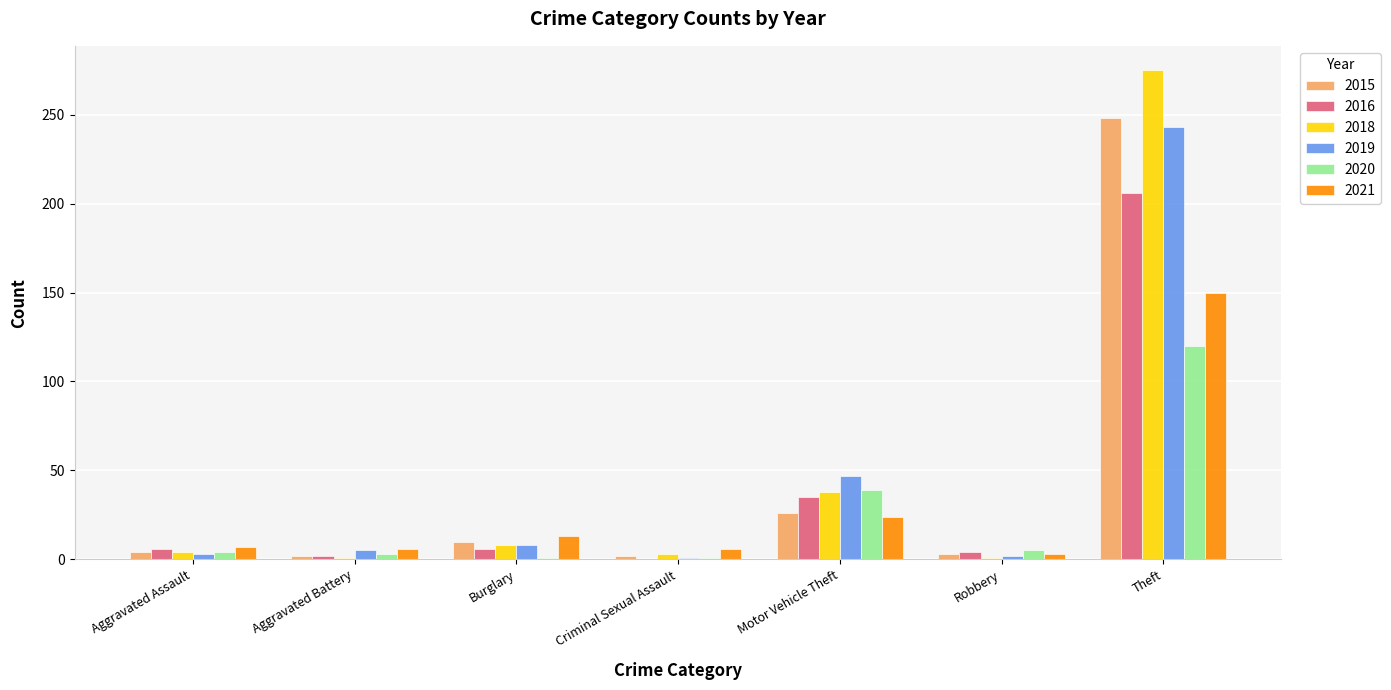

What is the approximate value of 2016 at Robbery?

4